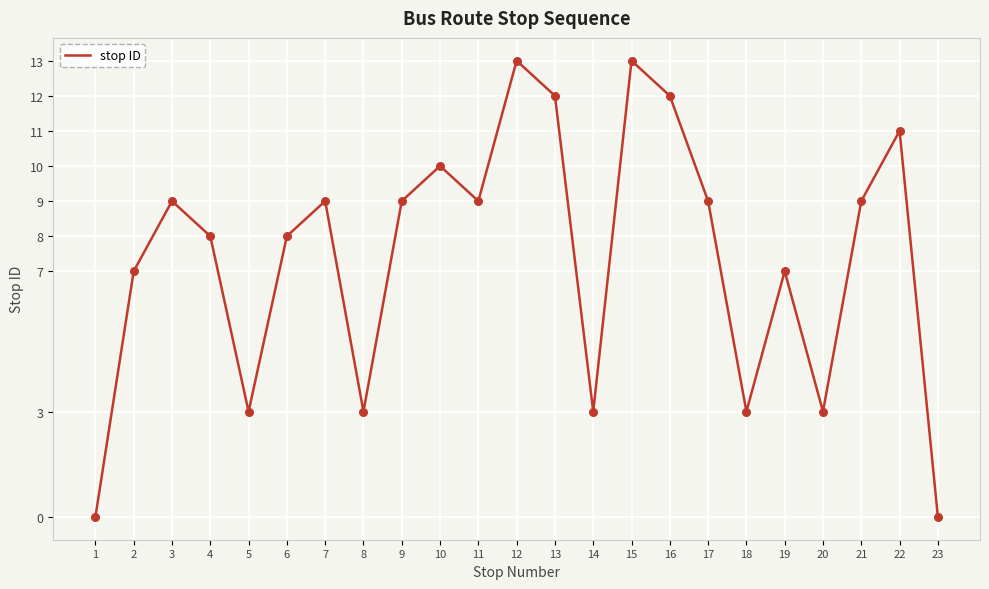

What is the change in value from 12 to 19?

-6